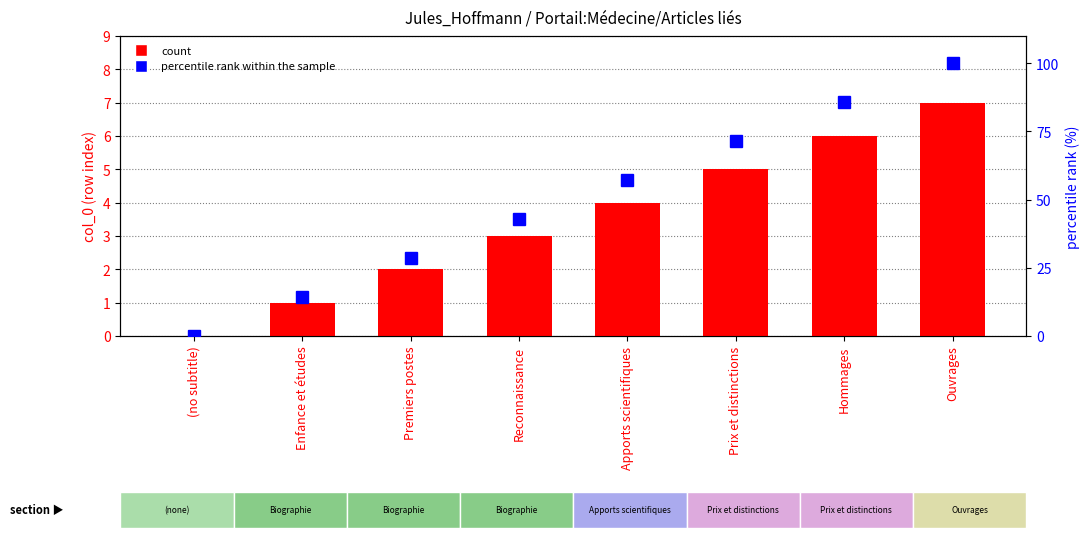

Which category has the lowest value in the count series?

(no subtitle)